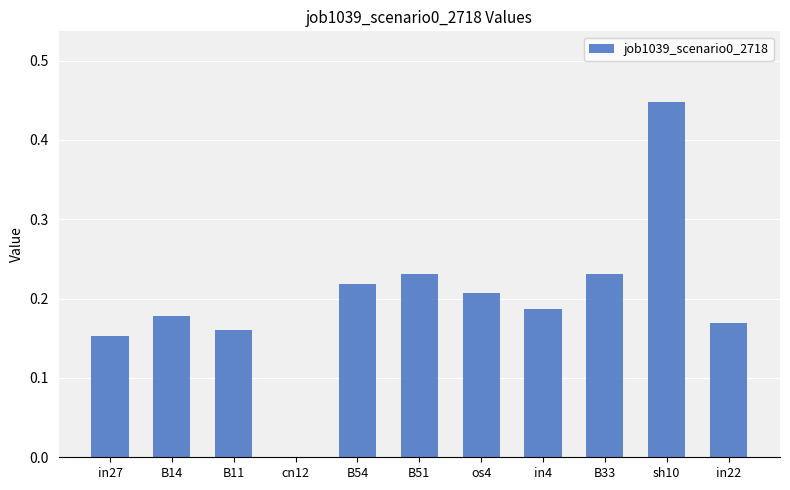

How many values exceed 0?

10